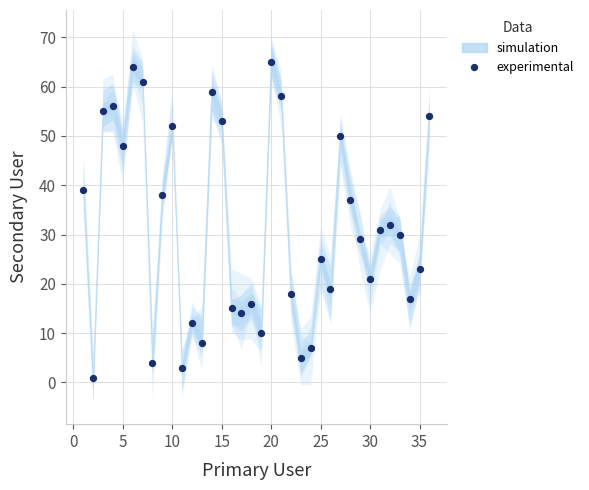

What Y value in the scatter plot is closest to 33?

32